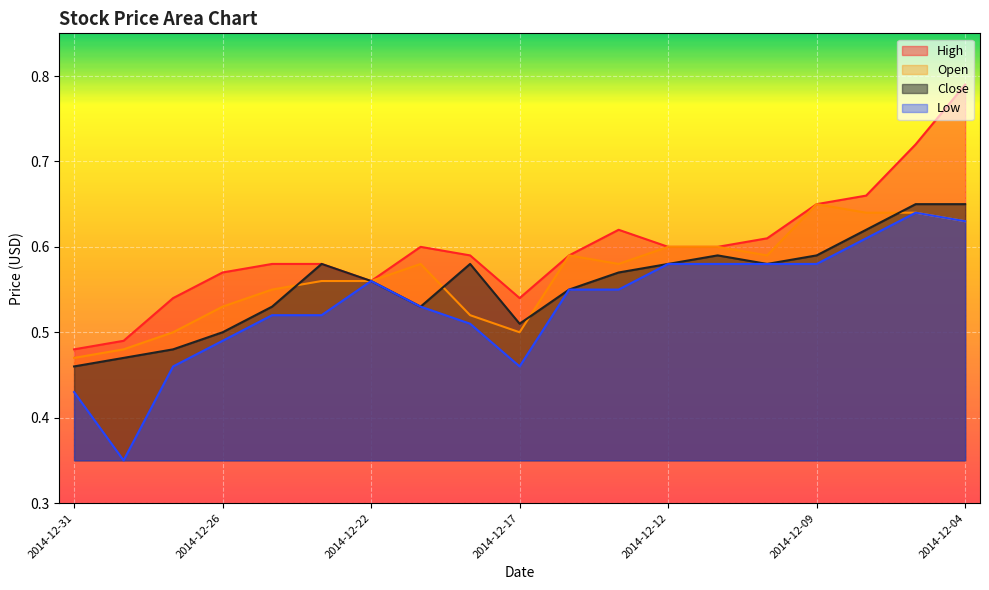

True or false: Low and Open cross at least once.

False